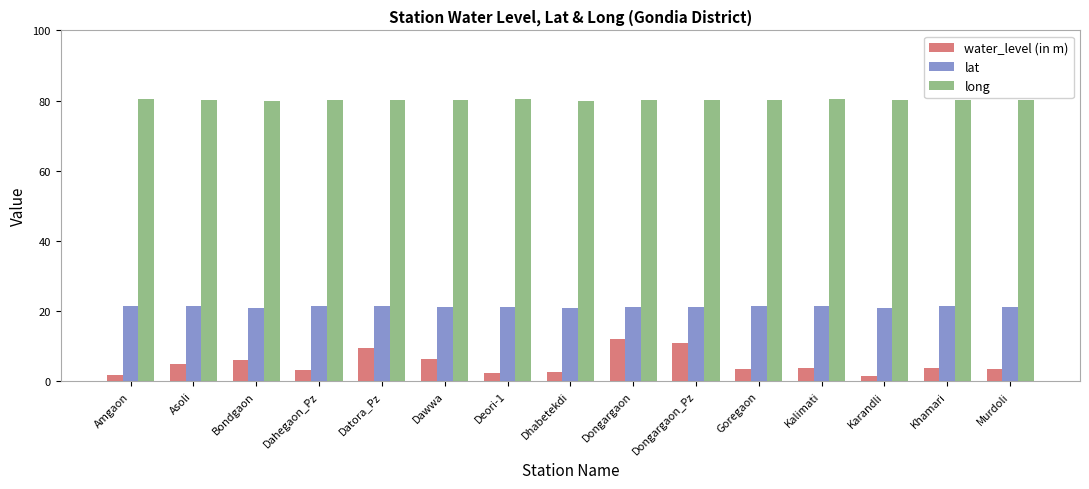

List the series in order of their peak value, lowest first.

water_level (in m), lat, long